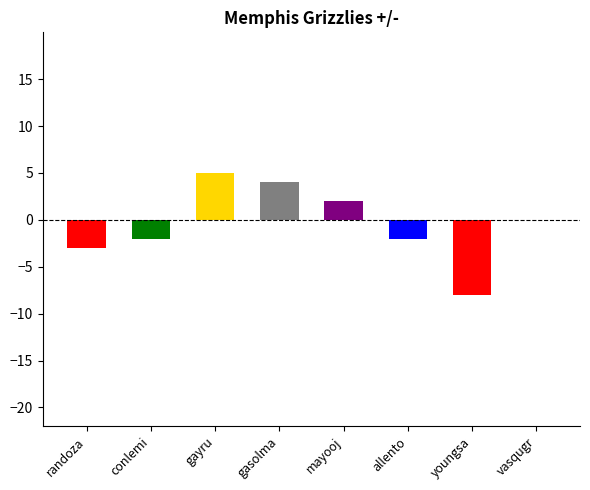

Reading left to right, what are all the values shown in this chart?

randoza=-3	conlemi=-2	gayru=5	gasolma=4	mayooj=2	allento=-2	youngsa=-8	vasqugr=0